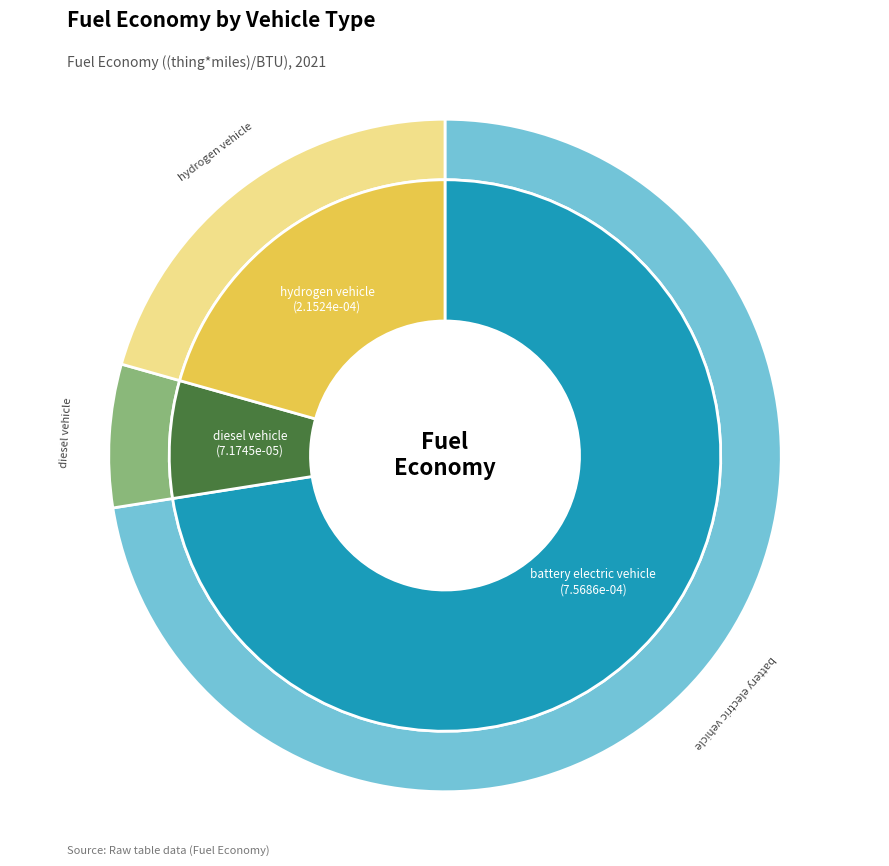

To the nearest percent, what portion does hydrogen vehicle represent?

21%